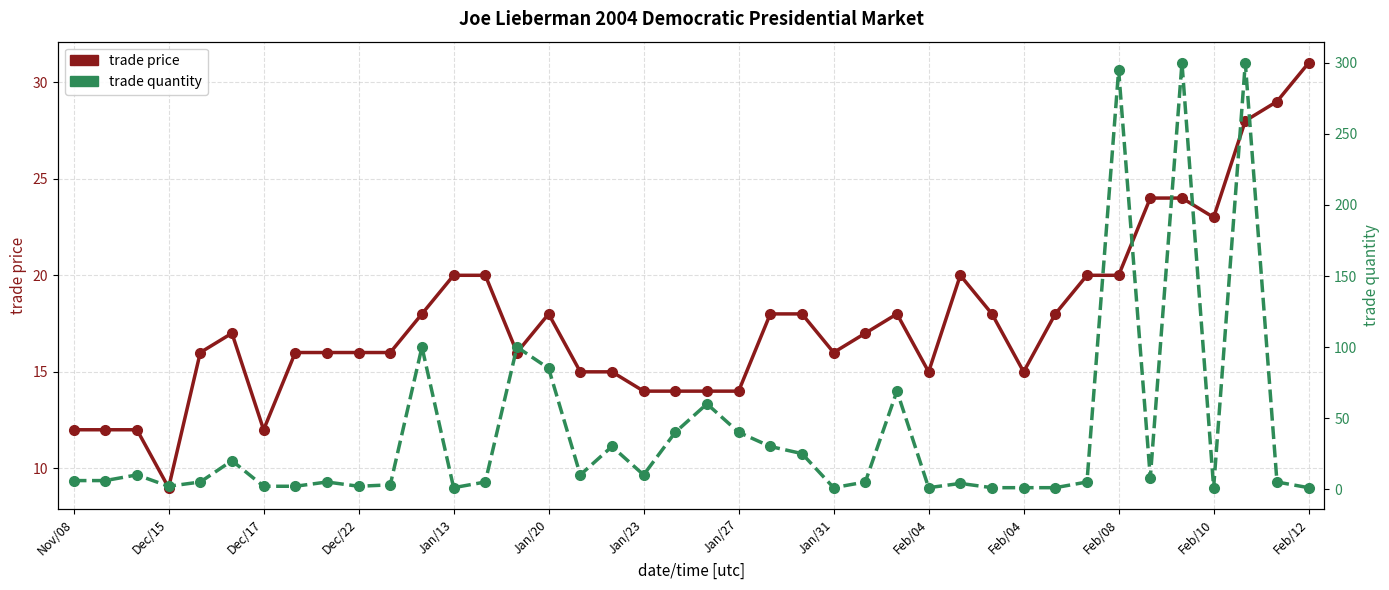

What is the average value of the trade quantity series?

40